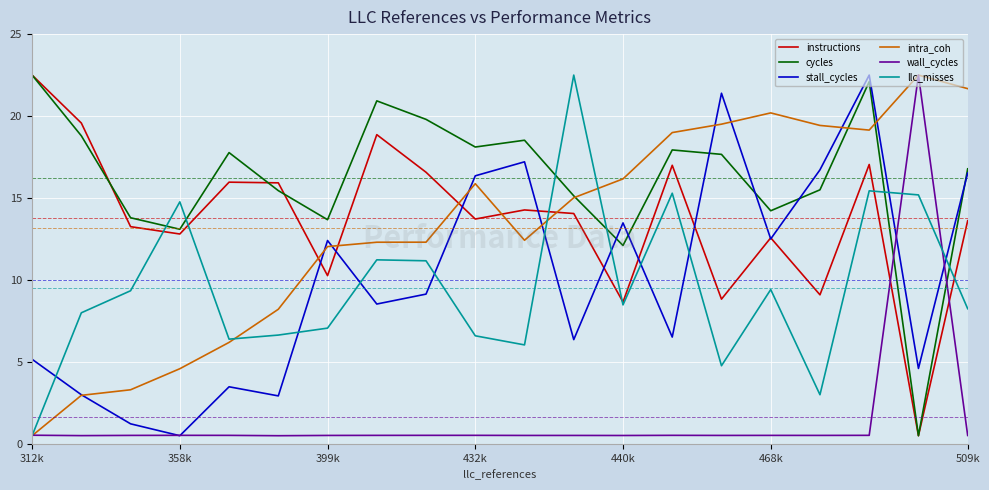

True or false: cycles and wall_cycles cross at least once.

True